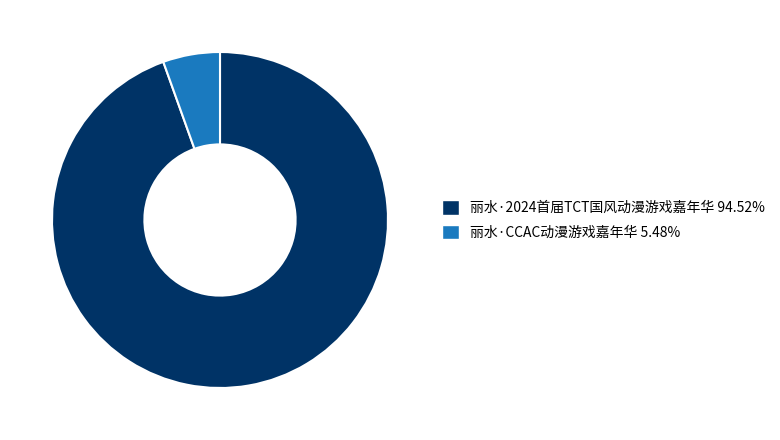

What is the largest slice in the pie chart?

丽水·2024首届TCT国风动漫游戏嘉年华